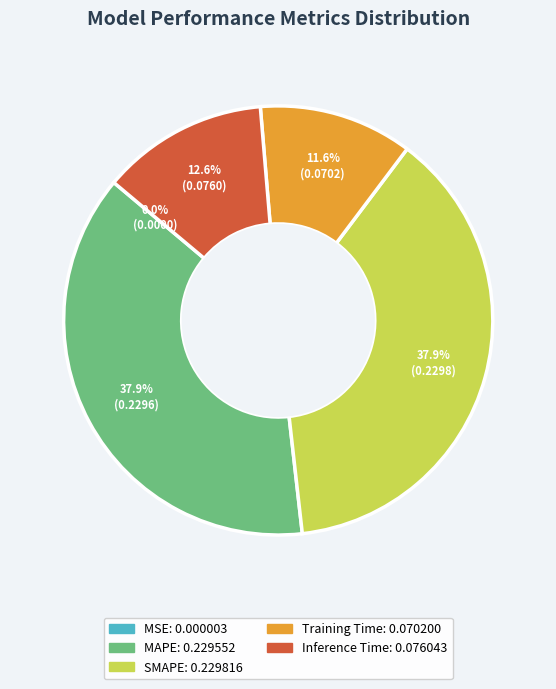

Which has a higher value, Training Time or Inference Time?

Inference Time